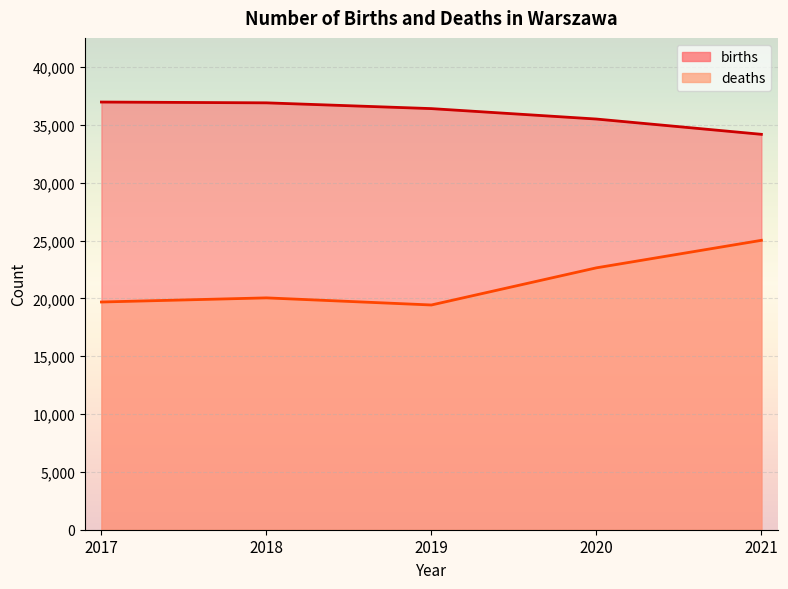

Reading left to right, what are all the values shown in this chart?

births: 36978	36909	36410	35508	34187
deaths: 19689	20046	19431	22643	25022